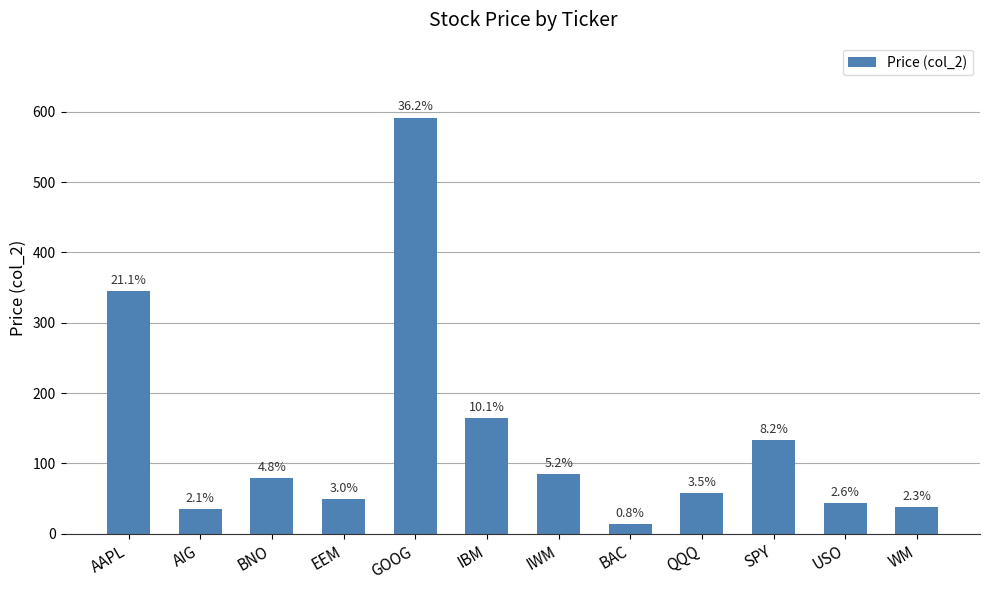

What value does the data have at GOOG?

591.8